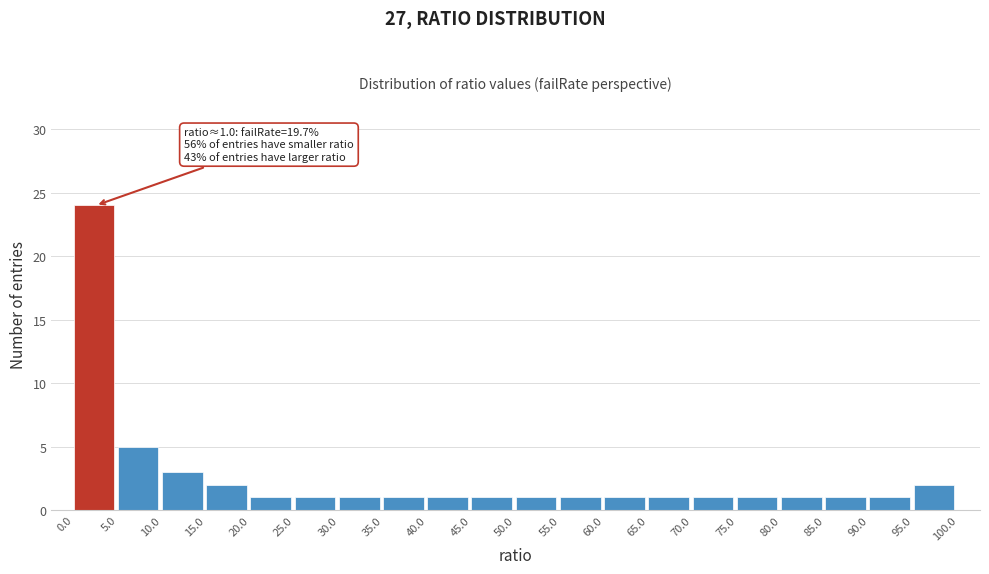

Which range on the x-axis has the tallest bar?

0.0 to 5.0